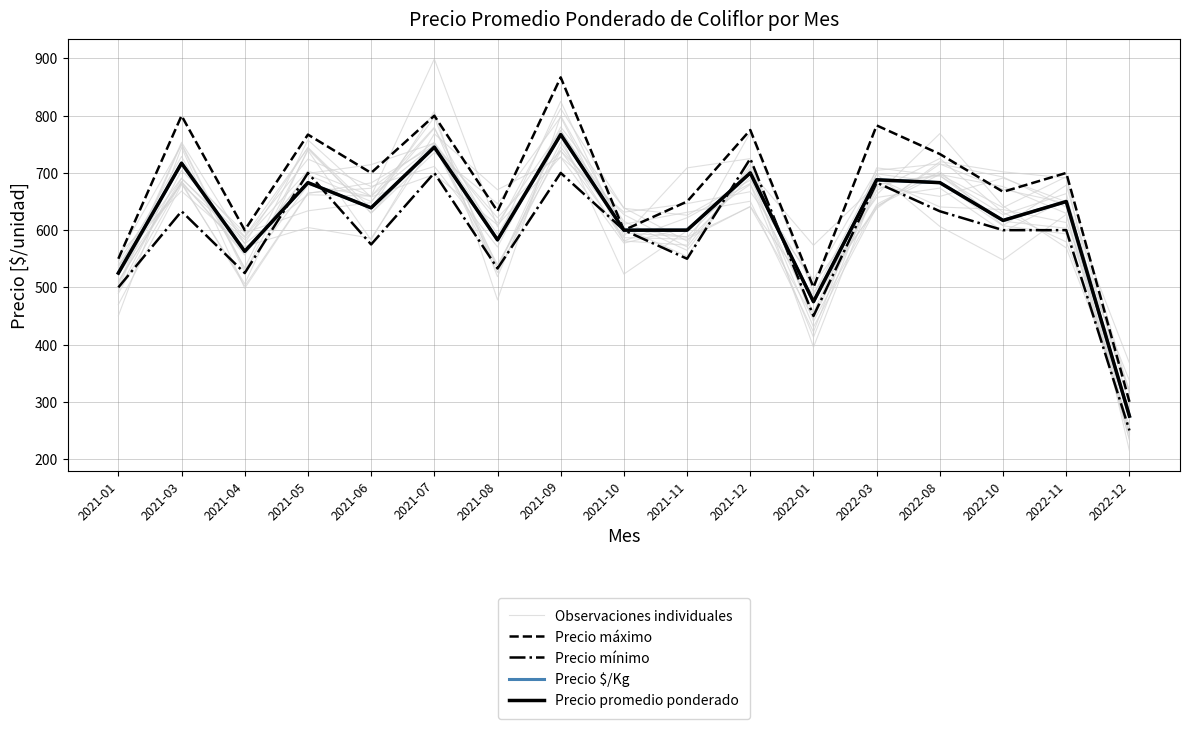

After their last crossing, which series has the higher values: Precio mínimo or Observaciones individuales?

Precio mínimo